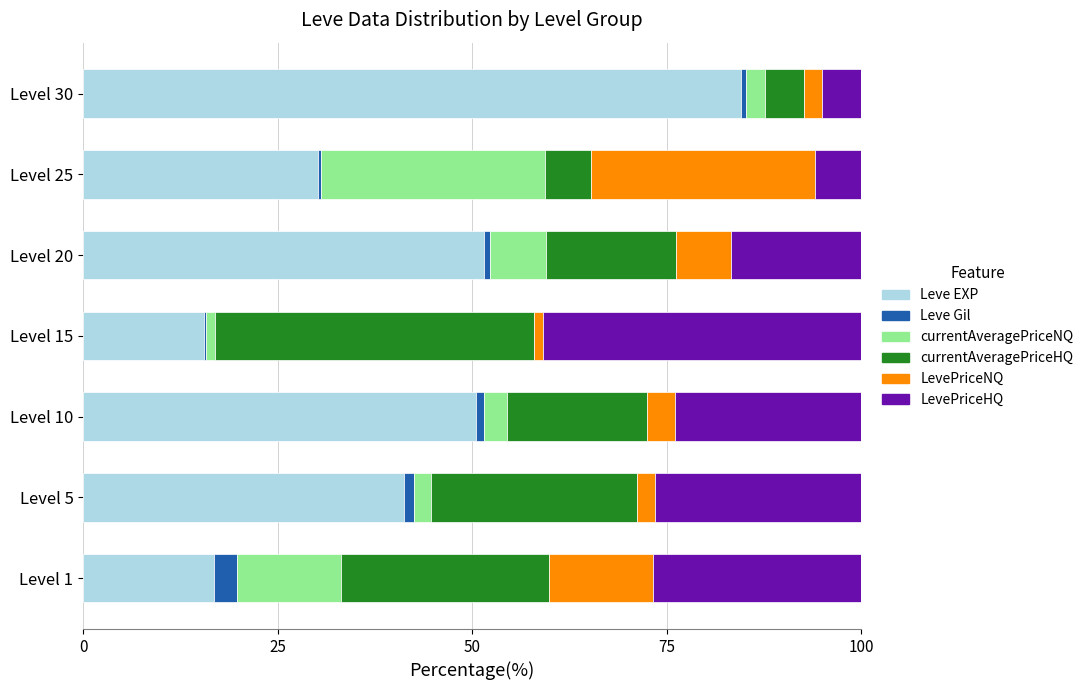

The Leve EXP series shows 15.6 at Level 15. True or false?

True